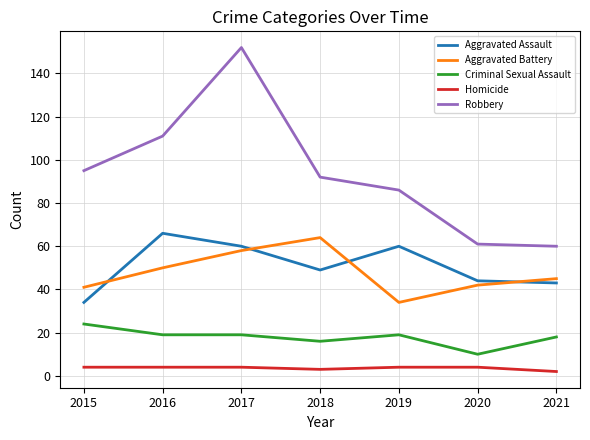

What is the difference between the second highest and minimum values in the Criminal Sexual Assault series?

9